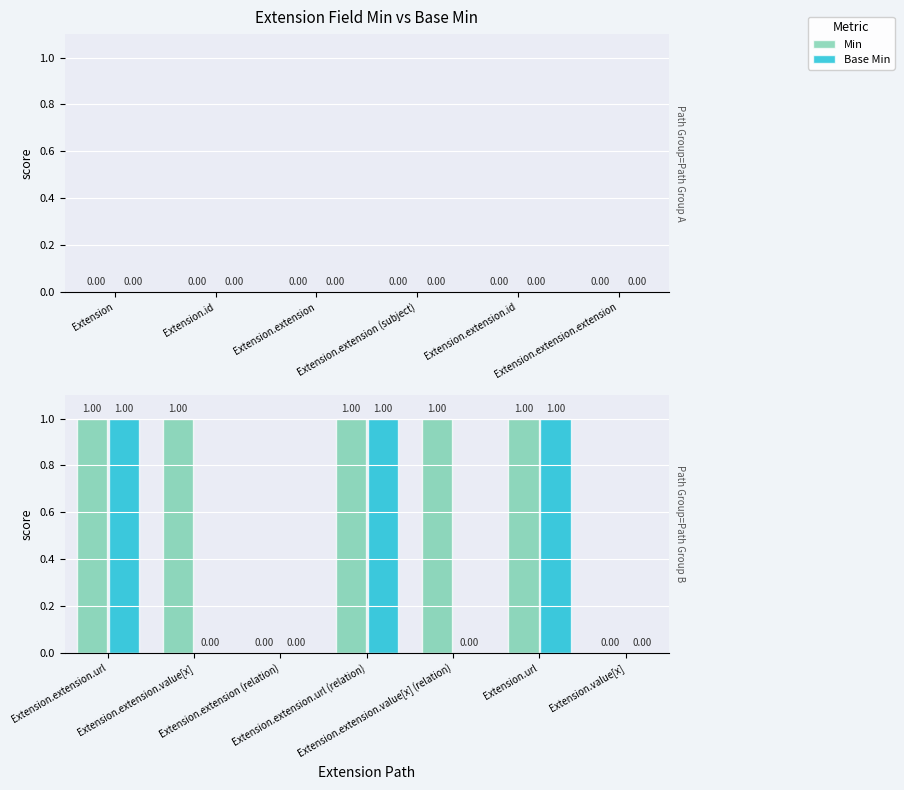

Which series has the largest total across all categories?

Min